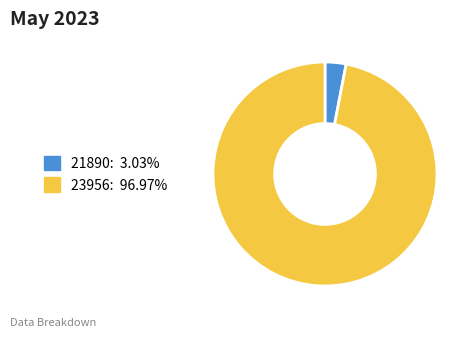

How many slices are in this pie chart?

2